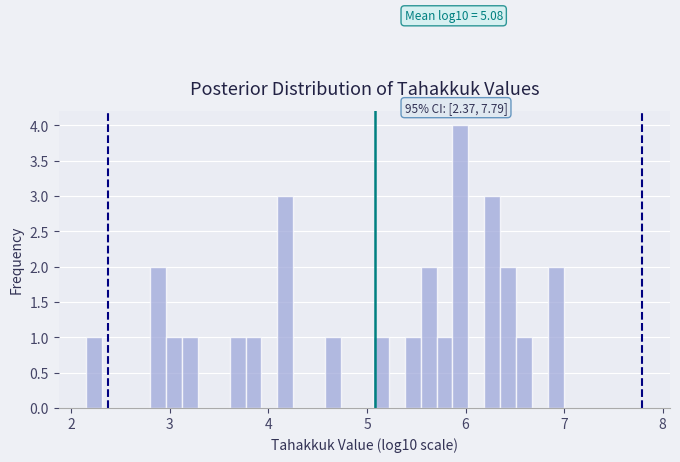

Around what value on the x-axis is the tallest bar? Give the approximate position of its centre, as read against the axis.

5.9